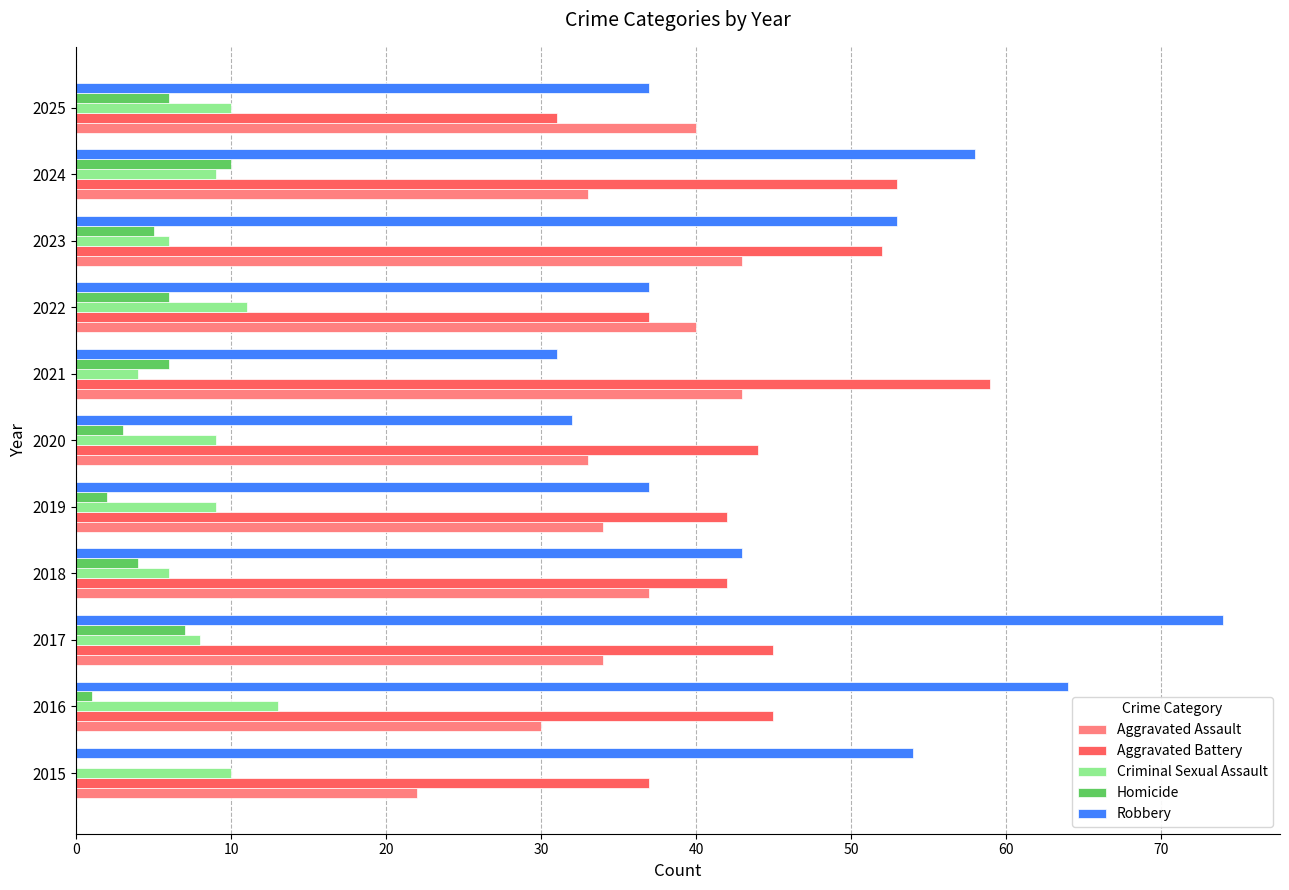

Is the value of Homicide at 2024 greater than the value of Criminal Sexual Assault at 2023?

Yes